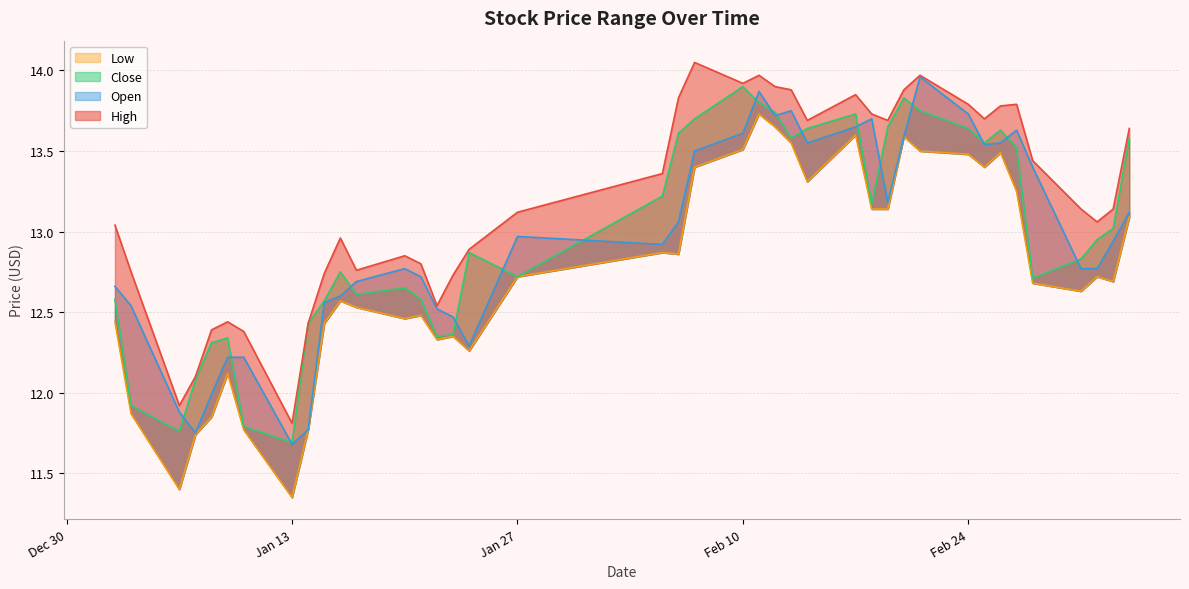

How many lines are shown in the chart?

4